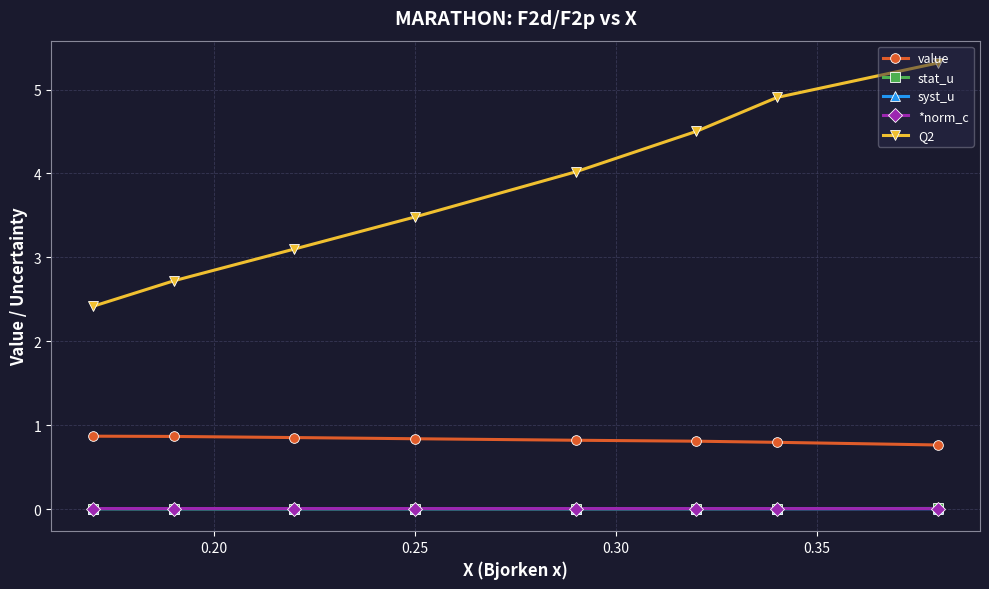

After their last crossing, which series has the higher values: stat_u or *norm_c?

stat_u